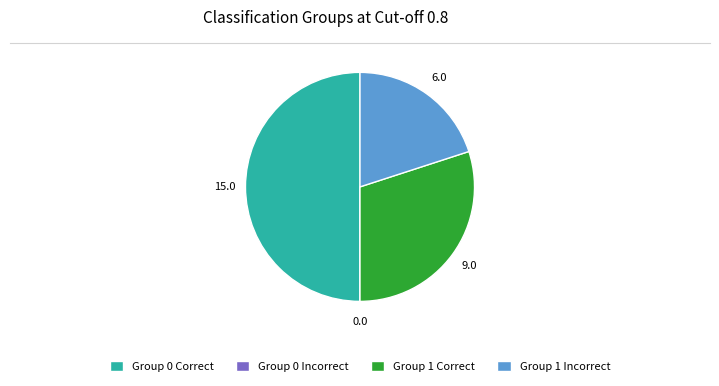

Does Group 1 Correct account for over 50% of the chart?

No